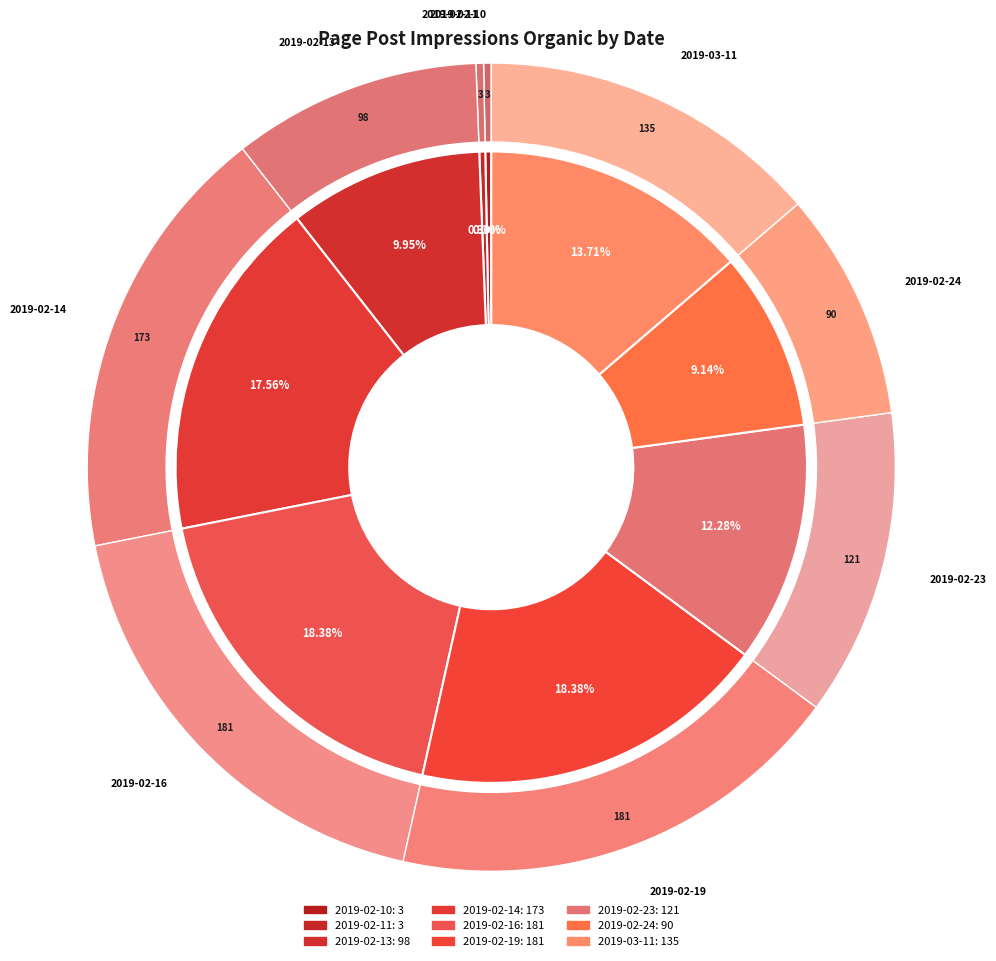

To the nearest percent, what is the average slice percentage?

11%